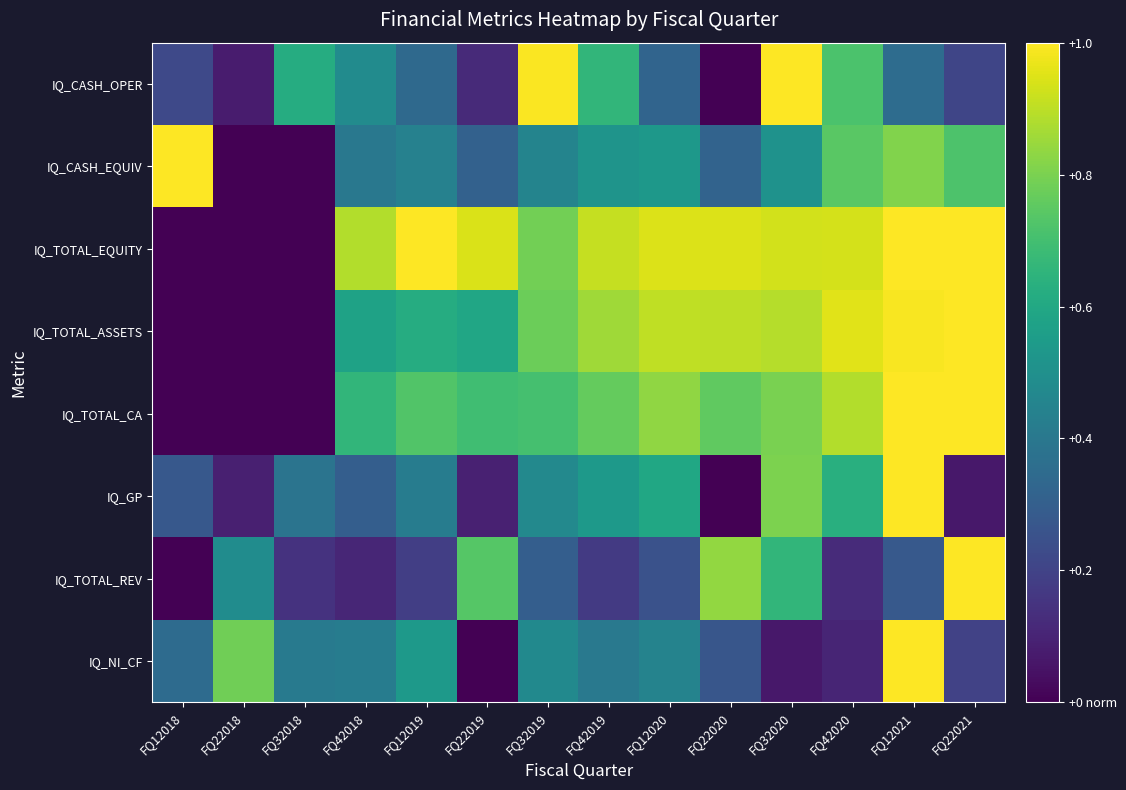

Reading left to right, list all the values displayed in this chart.

IQ_NI_CF: FQ12018=0.3	FQ22018=0.8	FQ32018=0.4	FQ42018=0.4	FQ12019=0.5	FQ22019=0.0	FQ32019=0.5	FQ42019=0.4	FQ12020=0.4	FQ22020=0.3	FQ32020=0.1	FQ42020=0.1	FQ12021=1.0	FQ22021=0.2
IQ_TOTAL_REV: FQ12018=0.0	FQ22018=0.5	FQ32018=0.1	FQ42018=0.1	FQ12019=0.2	FQ22019=0.7	FQ32019=0.3	FQ42019=0.2	FQ12020=0.3	FQ22020=0.8	FQ32020=0.7	FQ42020=0.1	FQ12021=0.3	FQ22021=1.0
IQ_GP: FQ12018=0.3	FQ22018=0.1	FQ32018=0.4	FQ42018=0.3	FQ12019=0.4	FQ22019=0.1	FQ32019=0.5	FQ42019=0.5	FQ12020=0.6	FQ22020=0.0	FQ32020=0.8	FQ42020=0.6	FQ12021=1.0	FQ22021=0.1
IQ_TOTAL_CA: FQ12018=0.0	FQ22018=0.0	FQ32018=0.0	FQ42018=0.7	FQ12019=0.7	FQ22019=0.7	FQ32019=0.7	FQ42019=0.8	FQ12020=0.8	FQ22020=0.8	FQ32020=0.8	FQ42020=0.9	FQ12021=1.0	FQ22021=1.0
IQ_TOTAL_ASSETS: FQ12018=0.0	FQ22018=0.0	FQ32018=0.0	FQ42018=0.6	FQ12019=0.6	FQ22019=0.6	FQ32019=0.8	FQ42019=0.9	FQ12020=0.9	FQ22020=0.9	FQ32020=0.9	FQ42020=1.0	FQ12021=1.0	FQ22021=1.0
IQ_TOTAL_EQUITY: FQ12018=0.0	FQ22018=0.0	FQ32018=0.0	FQ42018=0.9	FQ12019=1.0	FQ22019=0.9	FQ32019=0.8	FQ42019=0.9	FQ12020=0.9	FQ22020=0.9	FQ32020=0.9	FQ42020=0.9	FQ12021=1.0	FQ22021=1.0
IQ_CASH_EQUIV: FQ12018=1.0	FQ22018=0.0	FQ32018=0.0	FQ42018=0.4	FQ12019=0.4	FQ22019=0.3	FQ32019=0.5	FQ42019=0.5	FQ12020=0.5	FQ22020=0.3	FQ32020=0.5	FQ42020=0.7	FQ12021=0.8	FQ22021=0.7
IQ_CASH_OPER: FQ12018=0.2	FQ22018=0.1	FQ32018=0.6	FQ42018=0.5	FQ12019=0.3	FQ22019=0.1	FQ32019=1.0	FQ42019=0.7	FQ12020=0.3	FQ22020=0.0	FQ32020=1.0	FQ42020=0.7	FQ12021=0.4	FQ22021=0.2